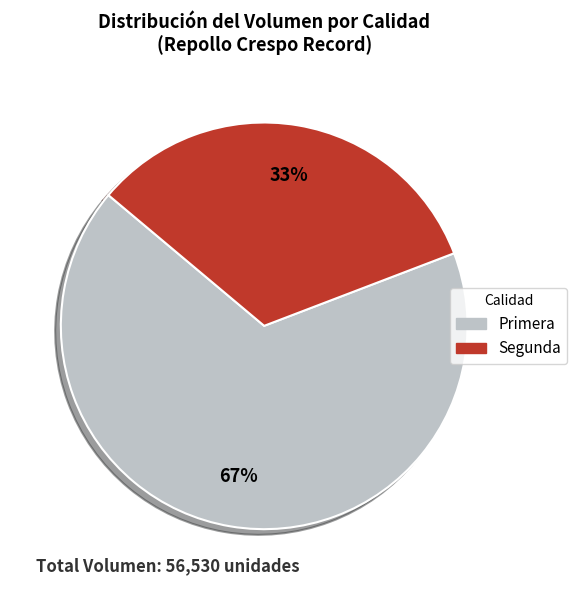

Is there any slice that represents more than half of the pie?

Yes